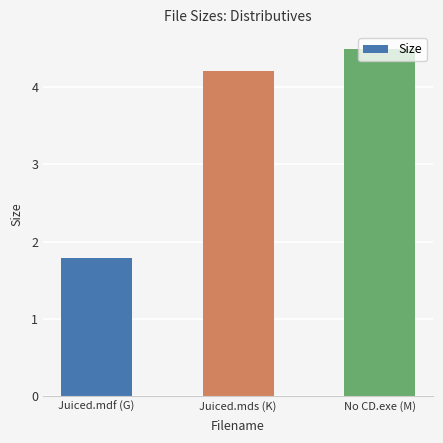

What is the difference between the maximum and minimum values?

2.7